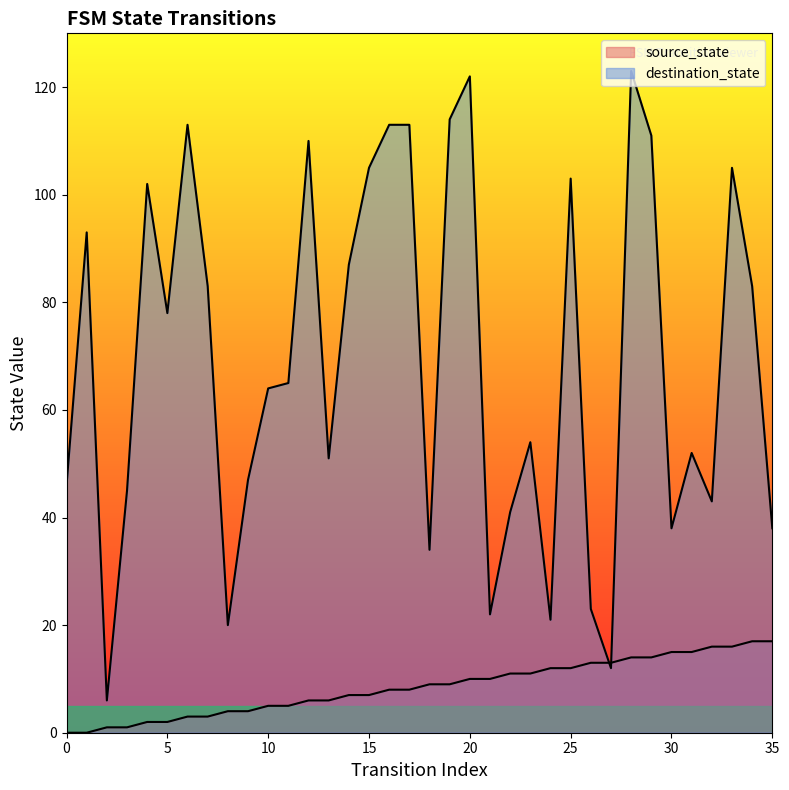

Between 22 and 28, which series saw the biggest shift?

destination_state